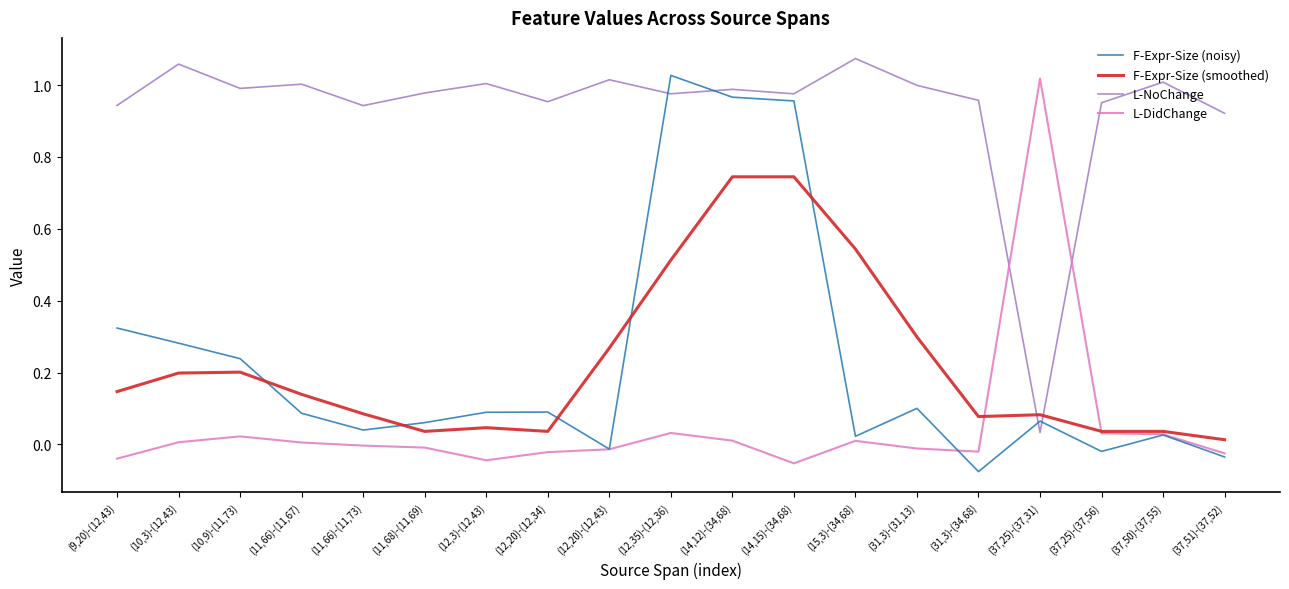

Rank the series at (12,35)-(12,36) from lowest to highest value.

L-DidChange, F-Expr-Size (smoothed), L-NoChange, F-Expr-Size (noisy)